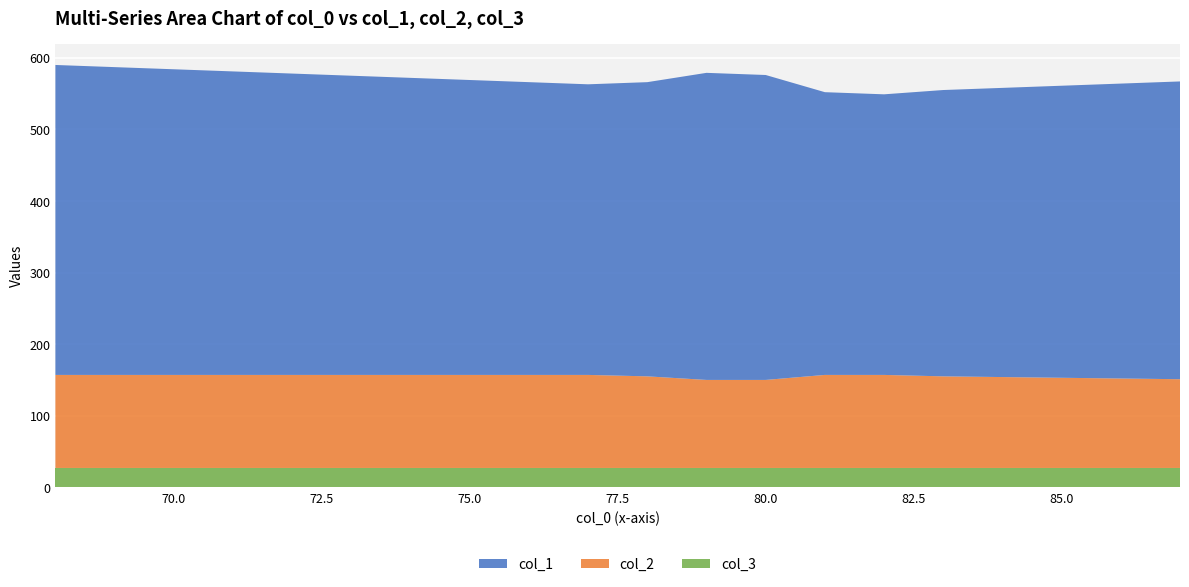

Reading right to left, list all the values displayed in this chart.

col_1: 416	412	408	404	400	392	395	426	429	411	406	409	412	415	418	421	424	427	430	433
col_2: 124	125	126	127	128	130	130	123	123	128	130	130	130	130	130	130	130	130	130	130
col_3: 27	27	27	27	27	27	27	27	27	27	27	27	27	27	27	27	27	27	27	27